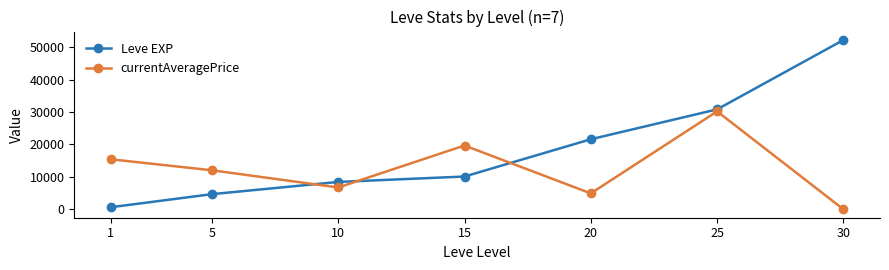

Where is the first local maximum for currentAveragePrice?

15